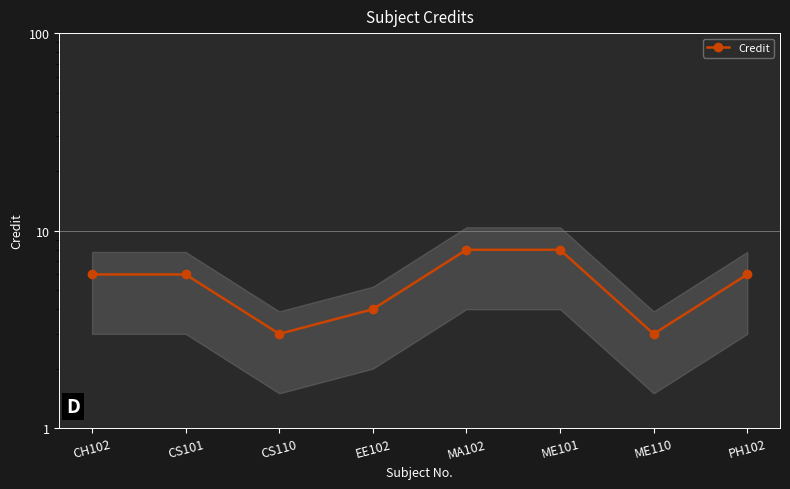

What is the sum of all values?

44